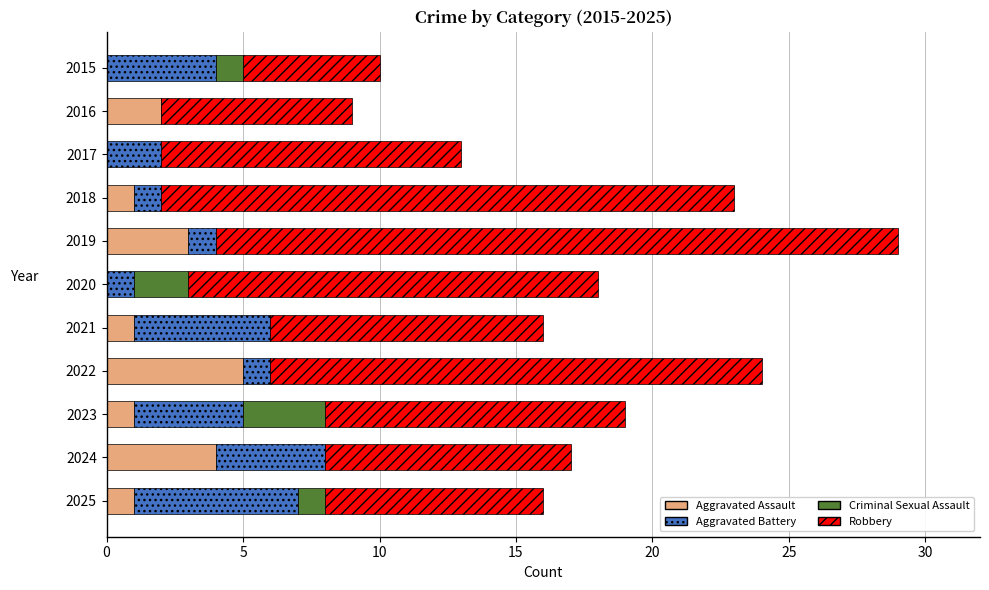

At which category is the sum across all series the highest?

2019